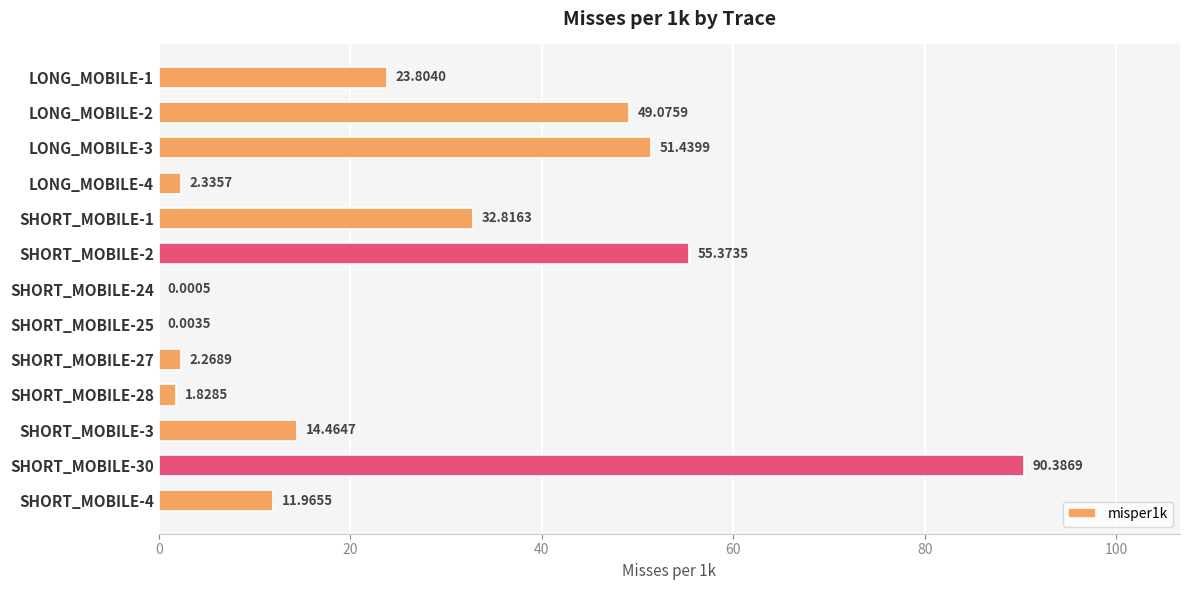

What is the sum of the values at LONG_MOBILE-3 and LONG_MOBILE-2?

100.5